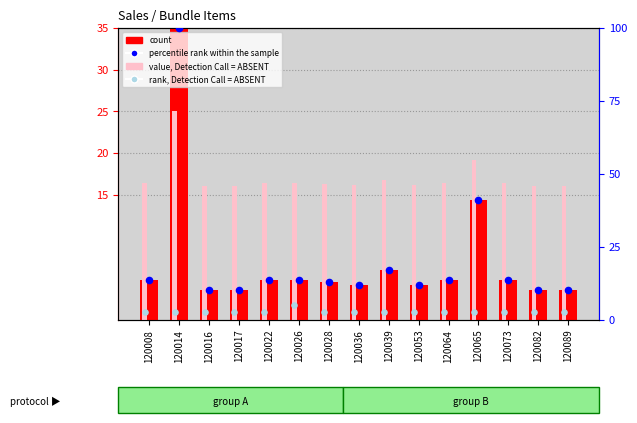

Which series contains the lowest Y value?

rank, Detection Call = ABSENT